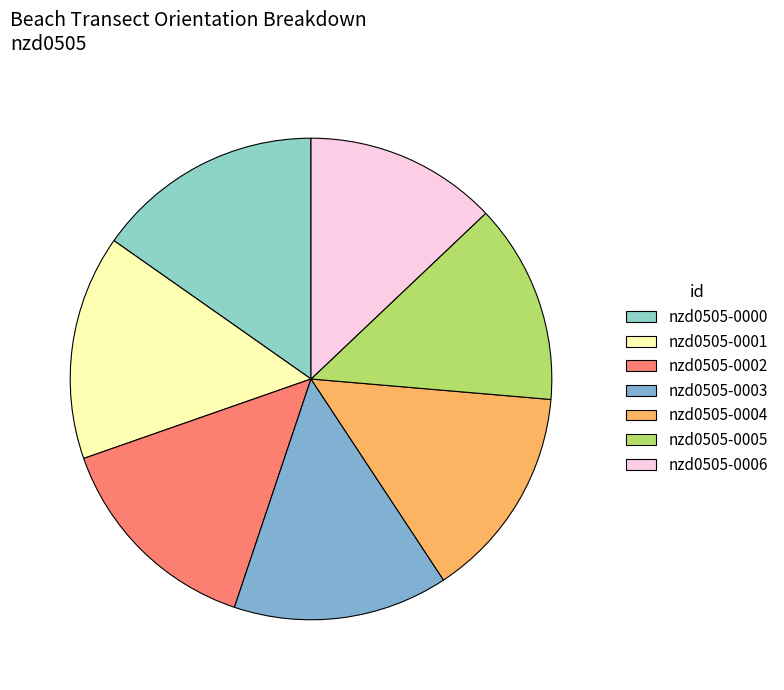

What percentage do nzd0505-0000 and nzd0505-0006 together represent?

28.2%